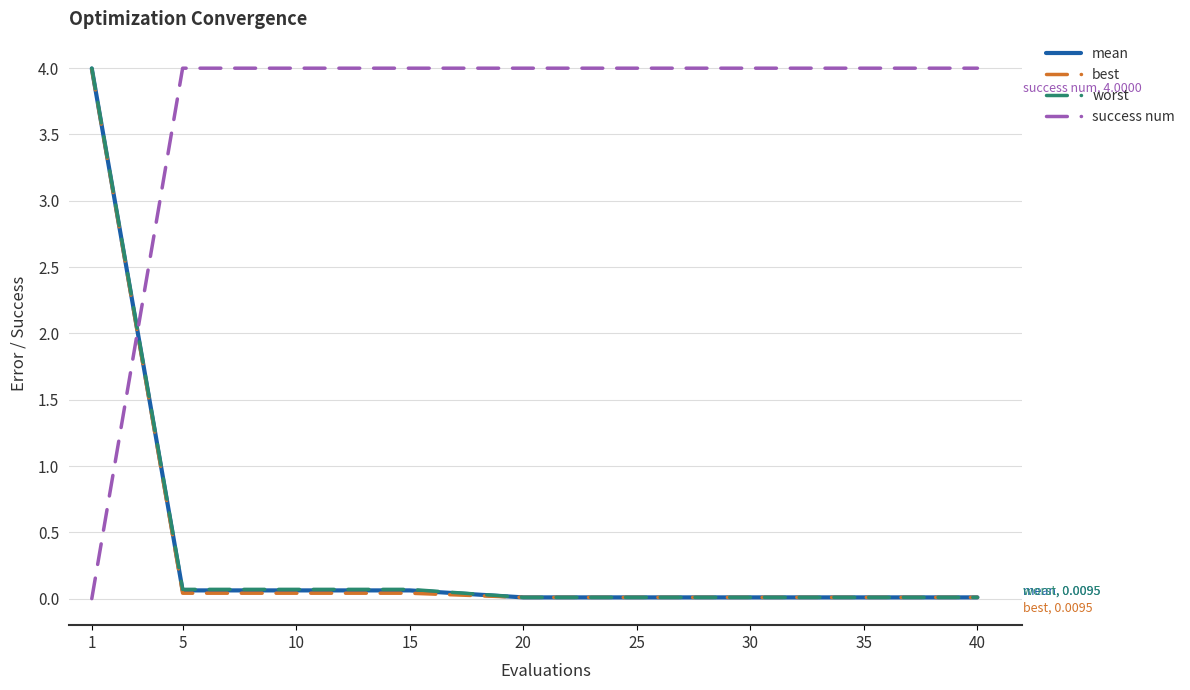

How many values in the success num series are below 4?

1